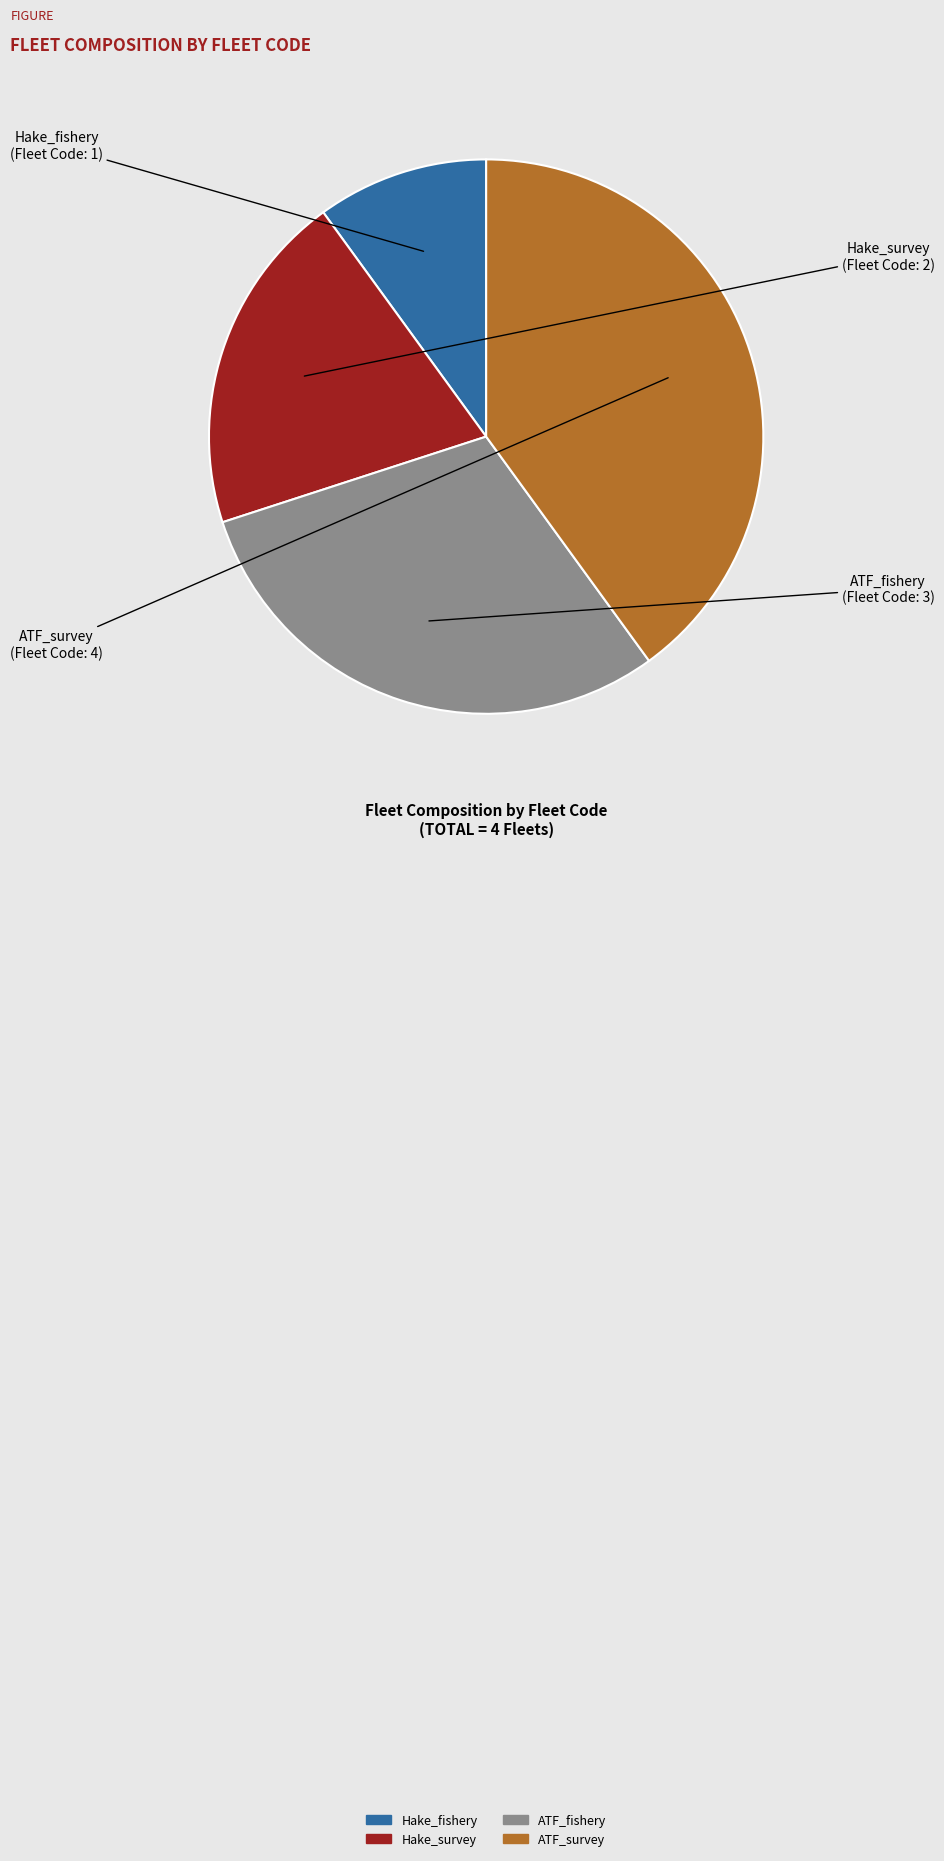

Which category has the smallest portion of the pie?

Hake_fishery